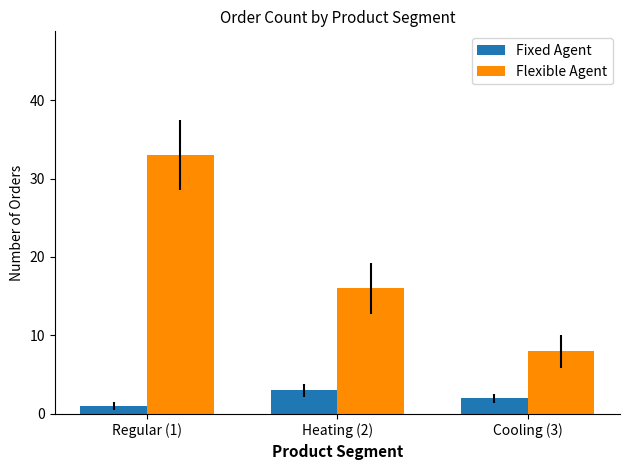

At which label is Flexible Agent closest to 20?

Heating (2)